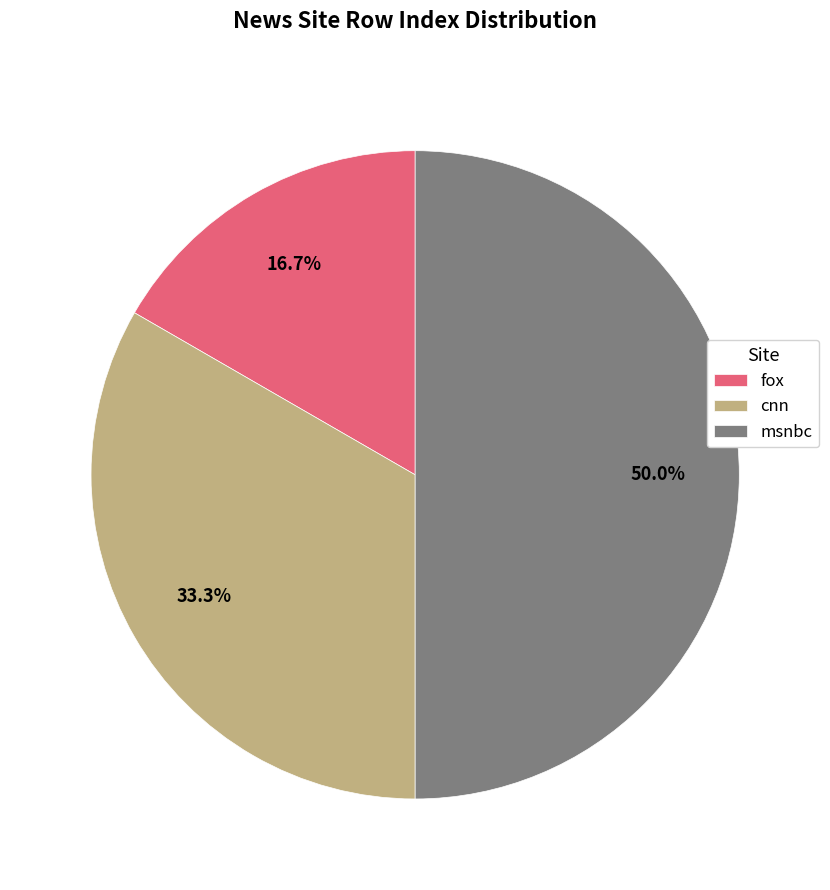

To the nearest percent, what percentage of the pie is msnbc?

50%